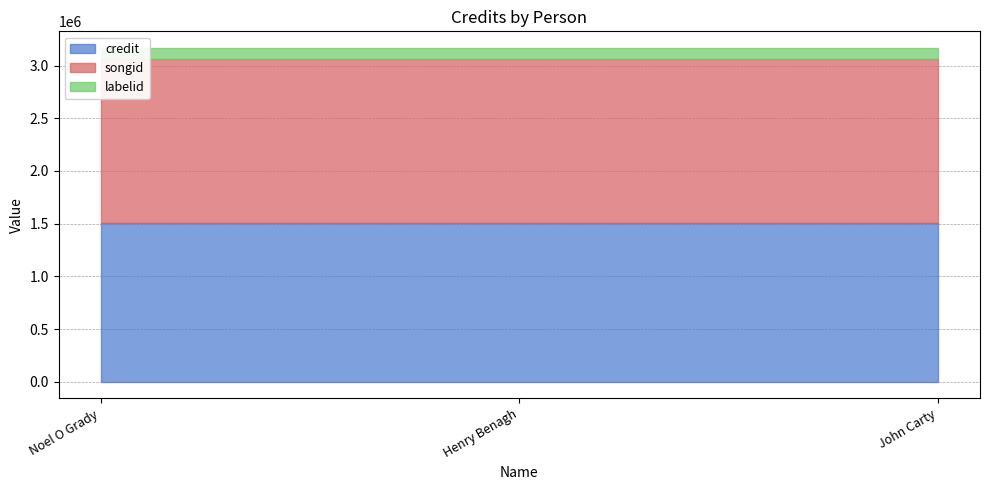

What is the minimum value shown in the chart?

108364